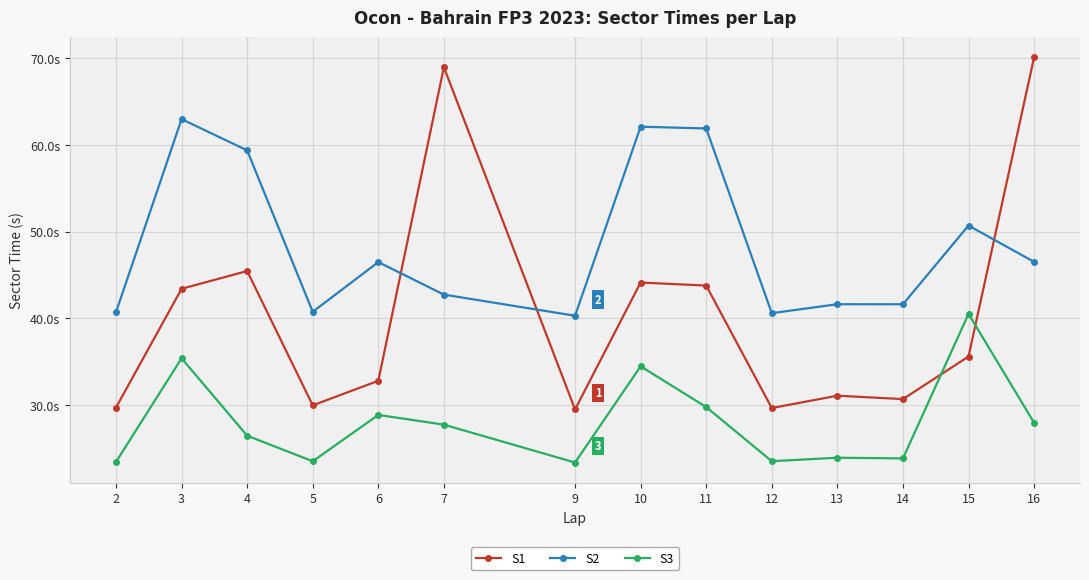

How many intersections are there between S1 and S3?

2